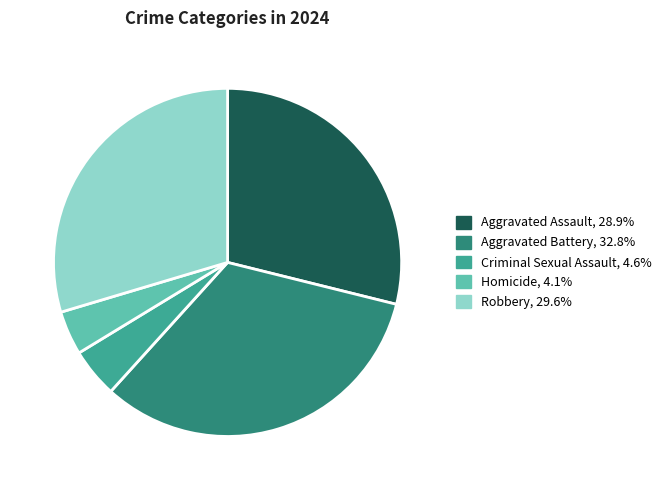

Between Criminal Sexual Assault and Robbery, which is larger?

Robbery